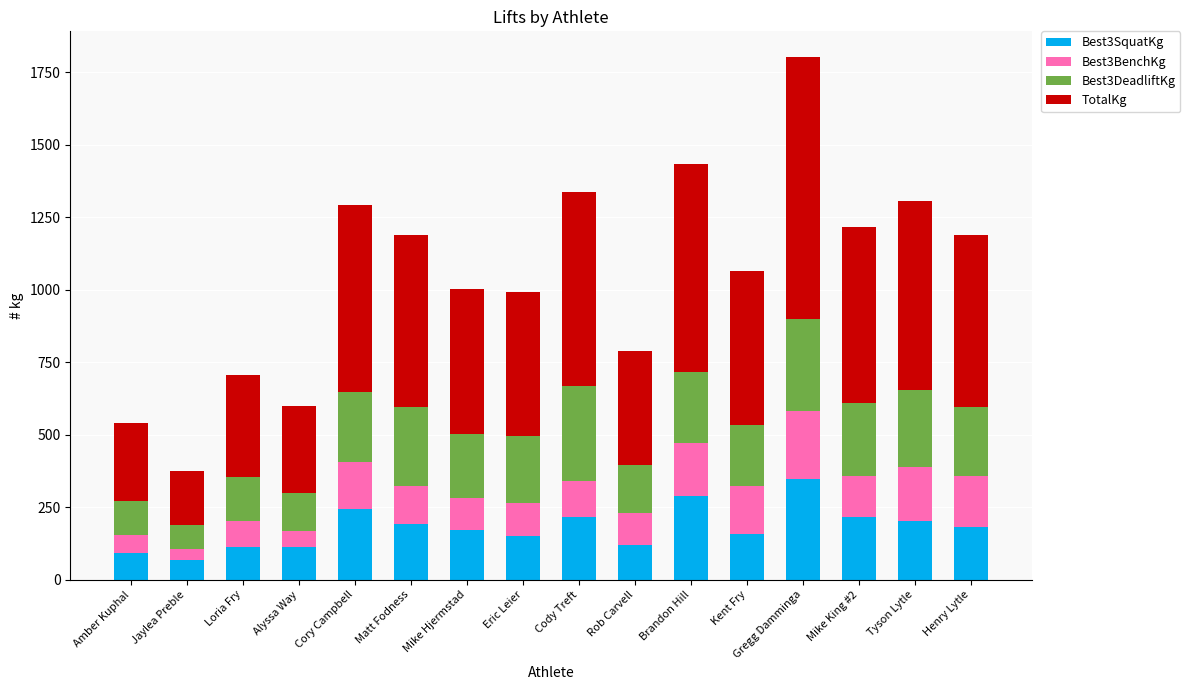

What is the difference between the maximum and minimum values in the Best3SquatKg series?

279.0